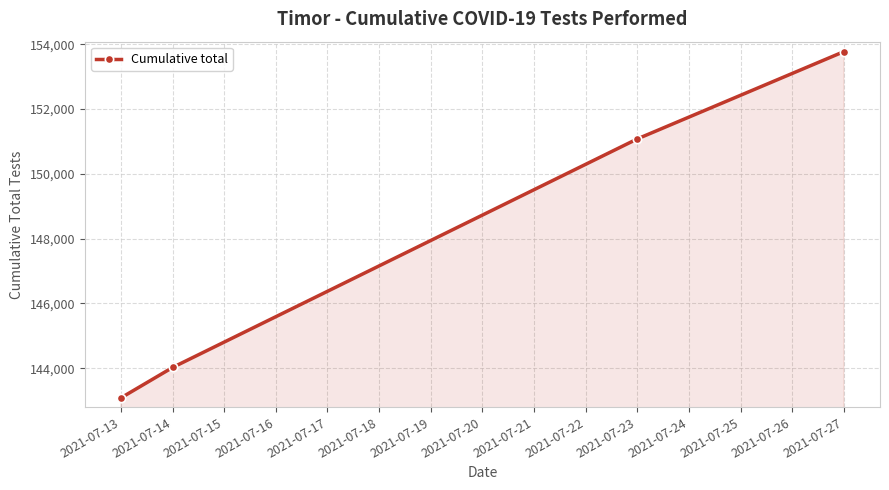

Rank the categories by value from highest to lowest.

2021-07-27, 2021-07-23, 2021-07-14, 2021-07-13